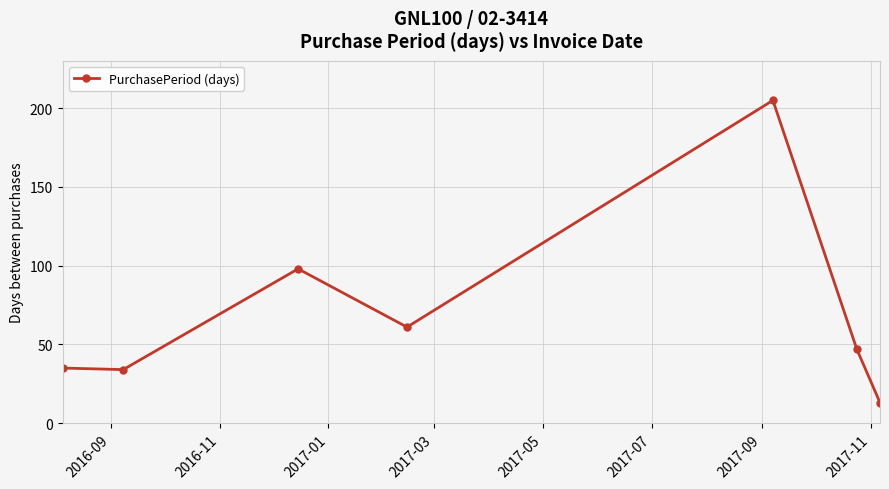

What is the sum of all values?

493